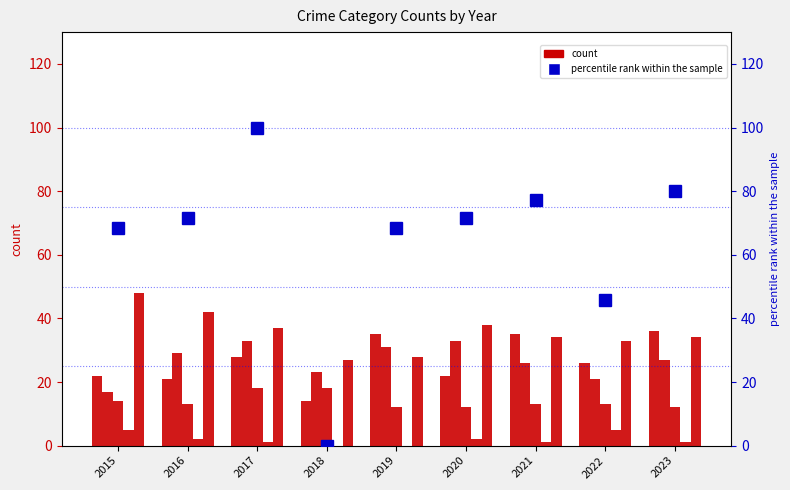

Does the chart contain stacked bars?

No